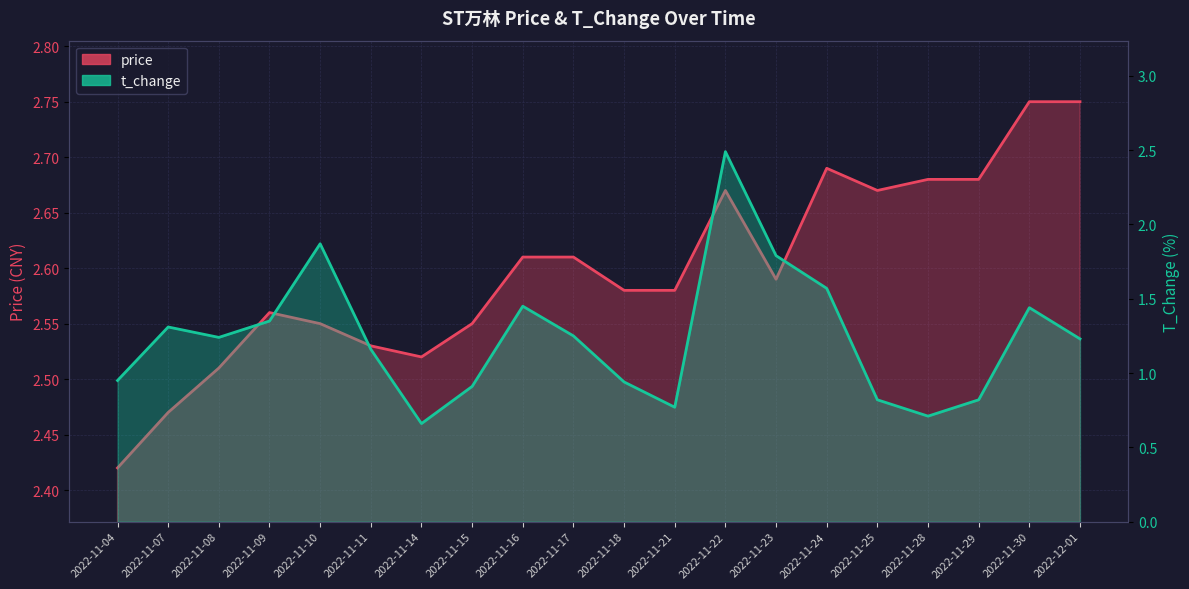

What is the average value of the t_change series?

1.2